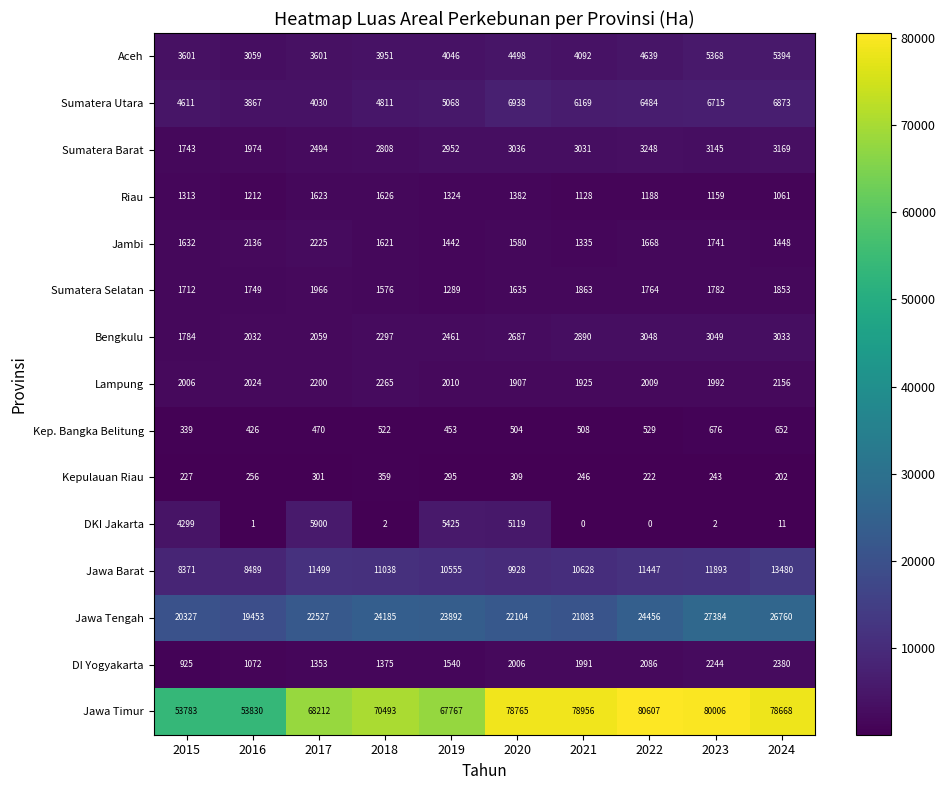

Which category has the highest value across all series?

2022